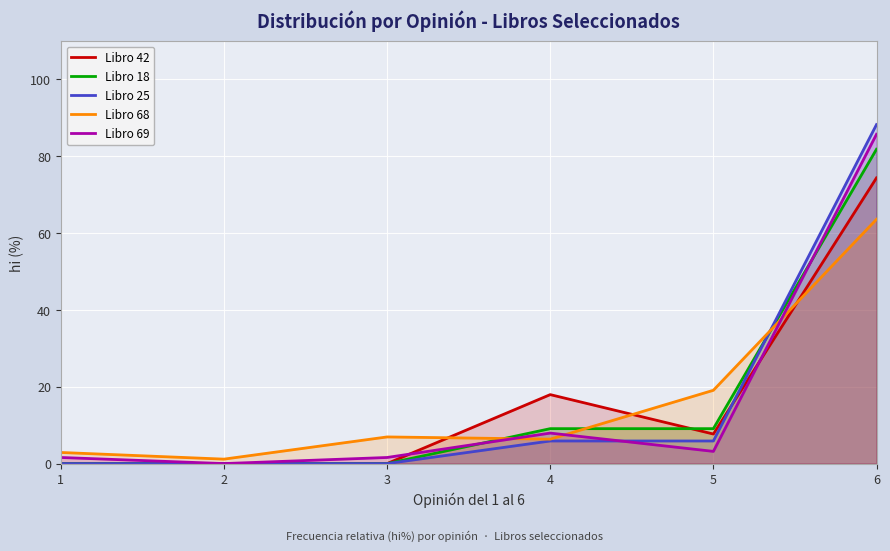

Reading left to right, what are all the values shown in this chart?

Libro 42: 0.0	0.0	0.0	17.9	7.7	74.4
Libro 18: 0.0	0.0	0.0	9.1	9.1	81.8
Libro 25: 0.0	0.0	0.0	5.9	5.9	88.2
Libro 68: 2.9	1.2	6.9	6.4	19.1	63.6
Libro 69: 1.6	0.0	1.6	7.9	3.2	85.7